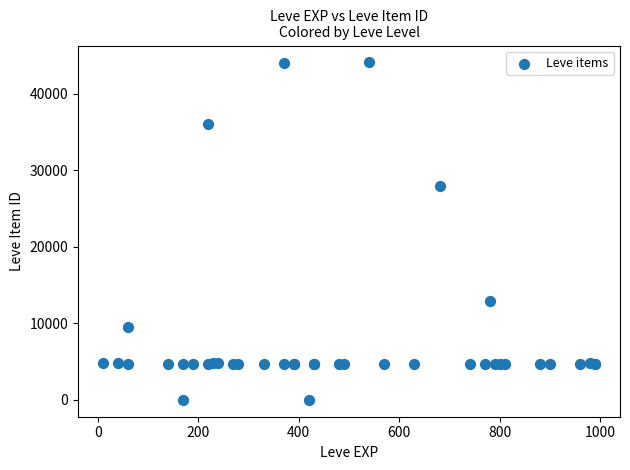

What Y value in the scatter plot is closest to 22048?

27884